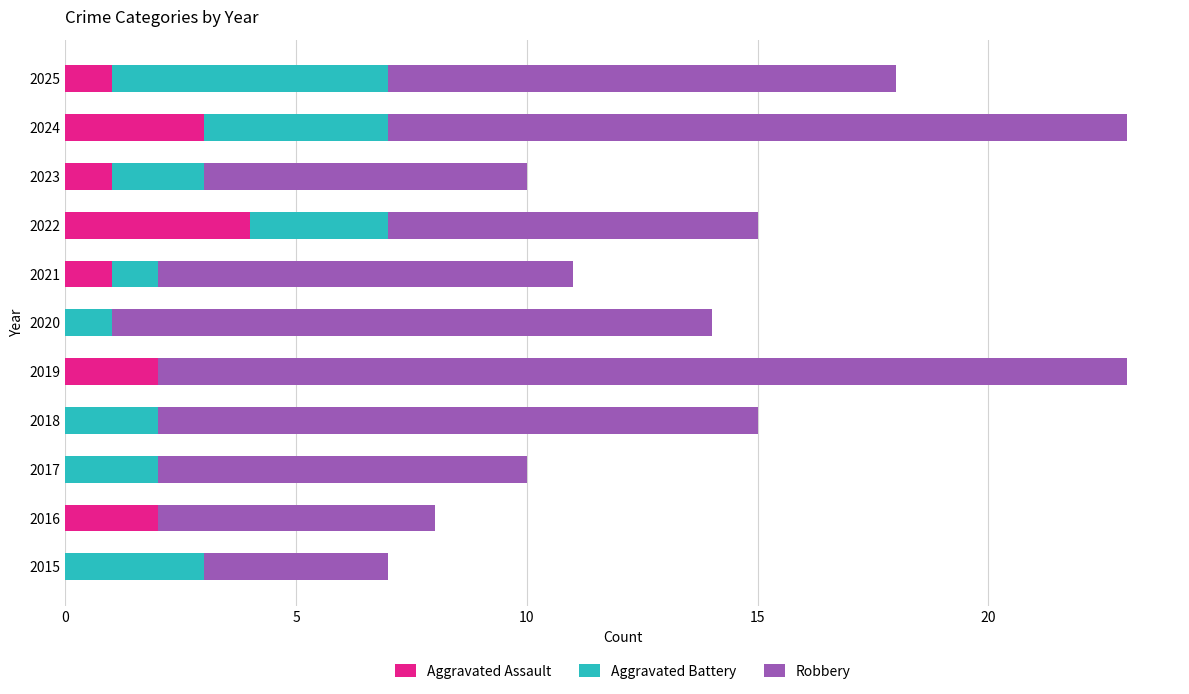

Is it true that Aggravated Assault equals 0 at 2017?

True